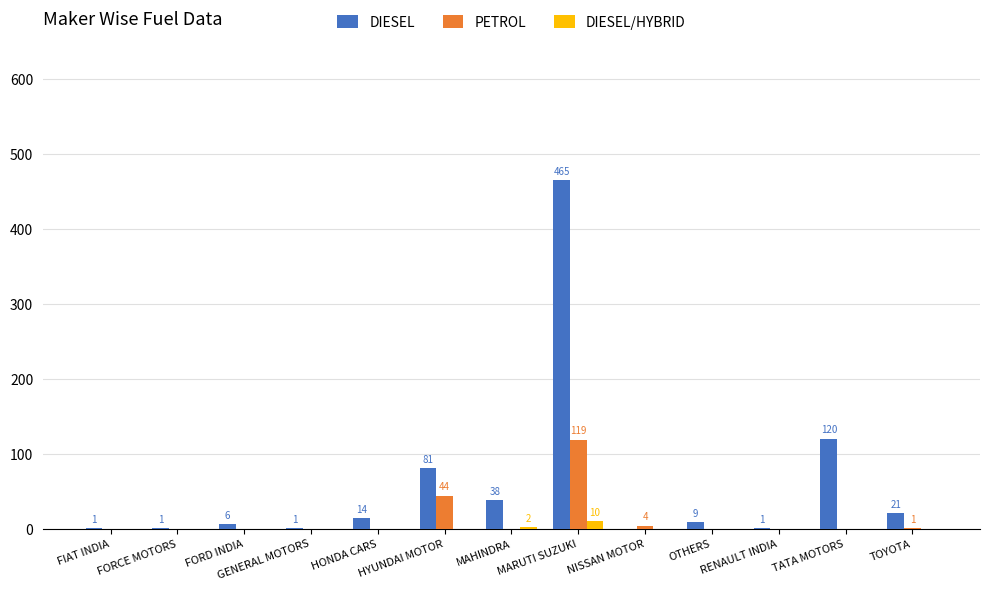

What is the greatest value displayed?

465